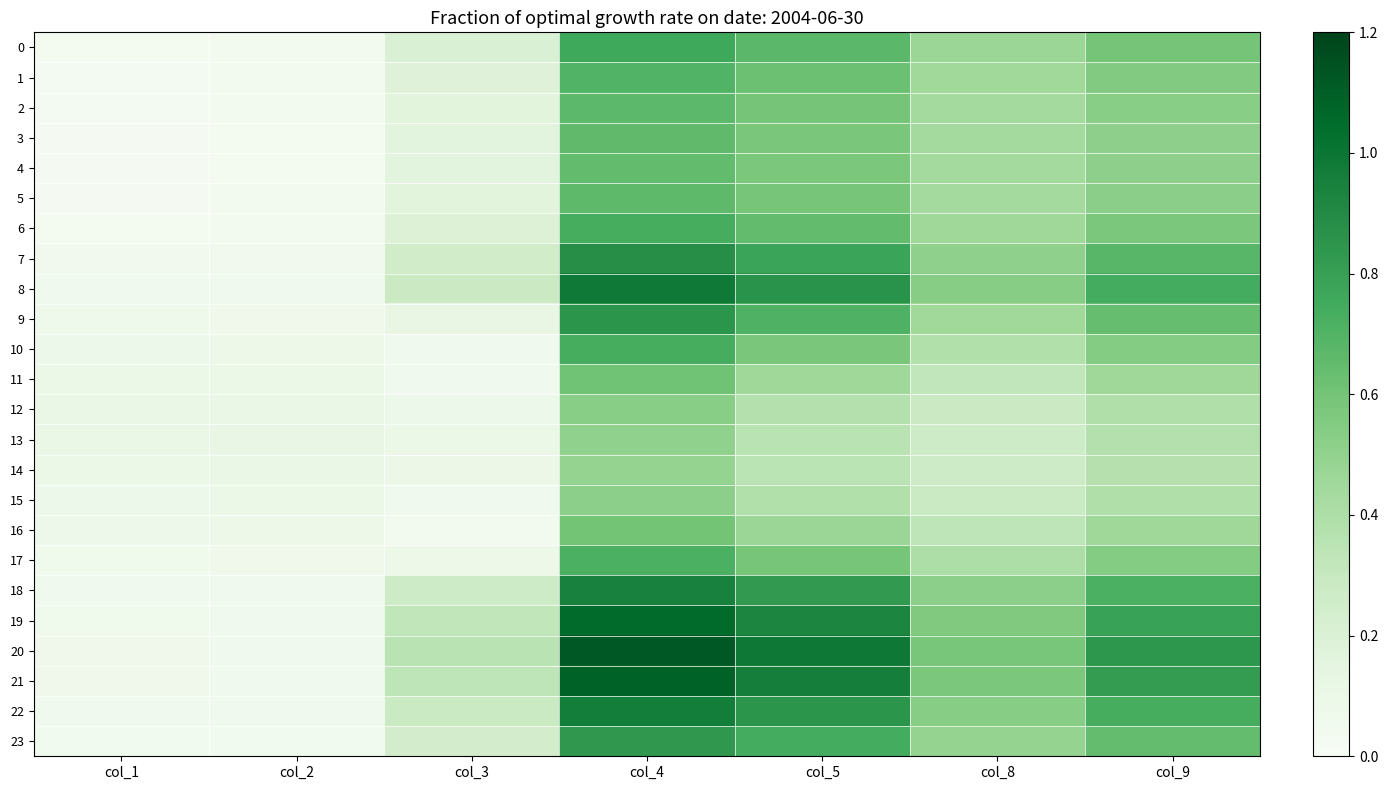

Reading right to left, transcribe all the data shown in this chart.

0: col_9=0.6	col_8=0.5	col_5=0.7	col_4=0.8	col_3=0.2	col_2=0.0	col_1=0.0
1: col_9=0.6	col_8=0.4	col_5=0.6	col_4=0.7	col_3=0.2	col_2=0.0	col_1=0.0
2: col_9=0.5	col_8=0.4	col_5=0.6	col_4=0.7	col_3=0.2	col_2=0.0	col_1=0.0
3: col_9=0.5	col_8=0.4	col_5=0.6	col_4=0.7	col_3=0.2	col_2=0.0	col_1=0.0
4: col_9=0.5	col_8=0.4	col_5=0.6	col_4=0.6	col_3=0.2	col_2=0.0	col_1=0.0
5: col_9=0.5	col_8=0.4	col_5=0.6	col_4=0.7	col_3=0.2	col_2=0.0	col_1=0.0
6: col_9=0.6	col_8=0.5	col_5=0.6	col_4=0.7	col_3=0.2	col_2=0.0	col_1=0.0
7: col_9=0.7	col_8=0.5	col_5=0.8	col_4=0.9	col_3=0.3	col_2=0.0	col_1=0.0
8: col_9=0.7	col_8=0.5	col_5=0.9	col_4=1.0	col_3=0.3	col_2=0.1	col_1=0.1
9: col_9=0.6	col_8=0.4	col_5=0.7	col_4=0.8	col_3=0.1	col_2=0.1	col_1=0.1
10: col_9=0.5	col_8=0.4	col_5=0.6	col_4=0.7	col_3=0.1	col_2=0.1	col_1=0.1
11: col_9=0.5	col_8=0.3	col_5=0.5	col_4=0.6	col_3=0.1	col_2=0.1	col_1=0.1
12: col_9=0.4	col_8=0.3	col_5=0.4	col_4=0.5	col_3=0.1	col_2=0.1	col_1=0.1
13: col_9=0.4	col_8=0.3	col_5=0.4	col_4=0.5	col_3=0.1	col_2=0.1	col_1=0.1
14: col_9=0.4	col_8=0.3	col_5=0.3	col_4=0.5	col_3=0.1	col_2=0.1	col_1=0.1
15: col_9=0.4	col_8=0.3	col_5=0.4	col_4=0.5	col_3=0.1	col_2=0.1	col_1=0.1
16: col_9=0.5	col_8=0.3	col_5=0.5	col_4=0.6	col_3=0.0	col_2=0.1	col_1=0.1
17: col_9=0.5	col_8=0.4	col_5=0.6	col_4=0.7	col_3=0.1	col_2=0.1	col_1=0.1
18: col_9=0.7	col_8=0.5	col_5=0.8	col_4=0.9	col_3=0.3	col_2=0.1	col_1=0.1
19: col_9=0.8	col_8=0.6	col_5=0.9	col_4=1.1	col_3=0.3	col_2=0.1	col_1=0.1
20: col_9=0.8	col_8=0.6	col_5=1.0	col_4=1.1	col_3=0.3	col_2=0.1	col_1=0.1
21: col_9=0.8	col_8=0.6	col_5=1.0	col_4=1.1	col_3=0.3	col_2=0.1	col_1=0.1
22: col_9=0.7	col_8=0.5	col_5=0.8	col_4=1.0	col_3=0.3	col_2=0.1	col_1=0.1
23: col_9=0.6	col_8=0.5	col_5=0.7	col_4=0.8	col_3=0.2	col_2=0.0	col_1=0.0